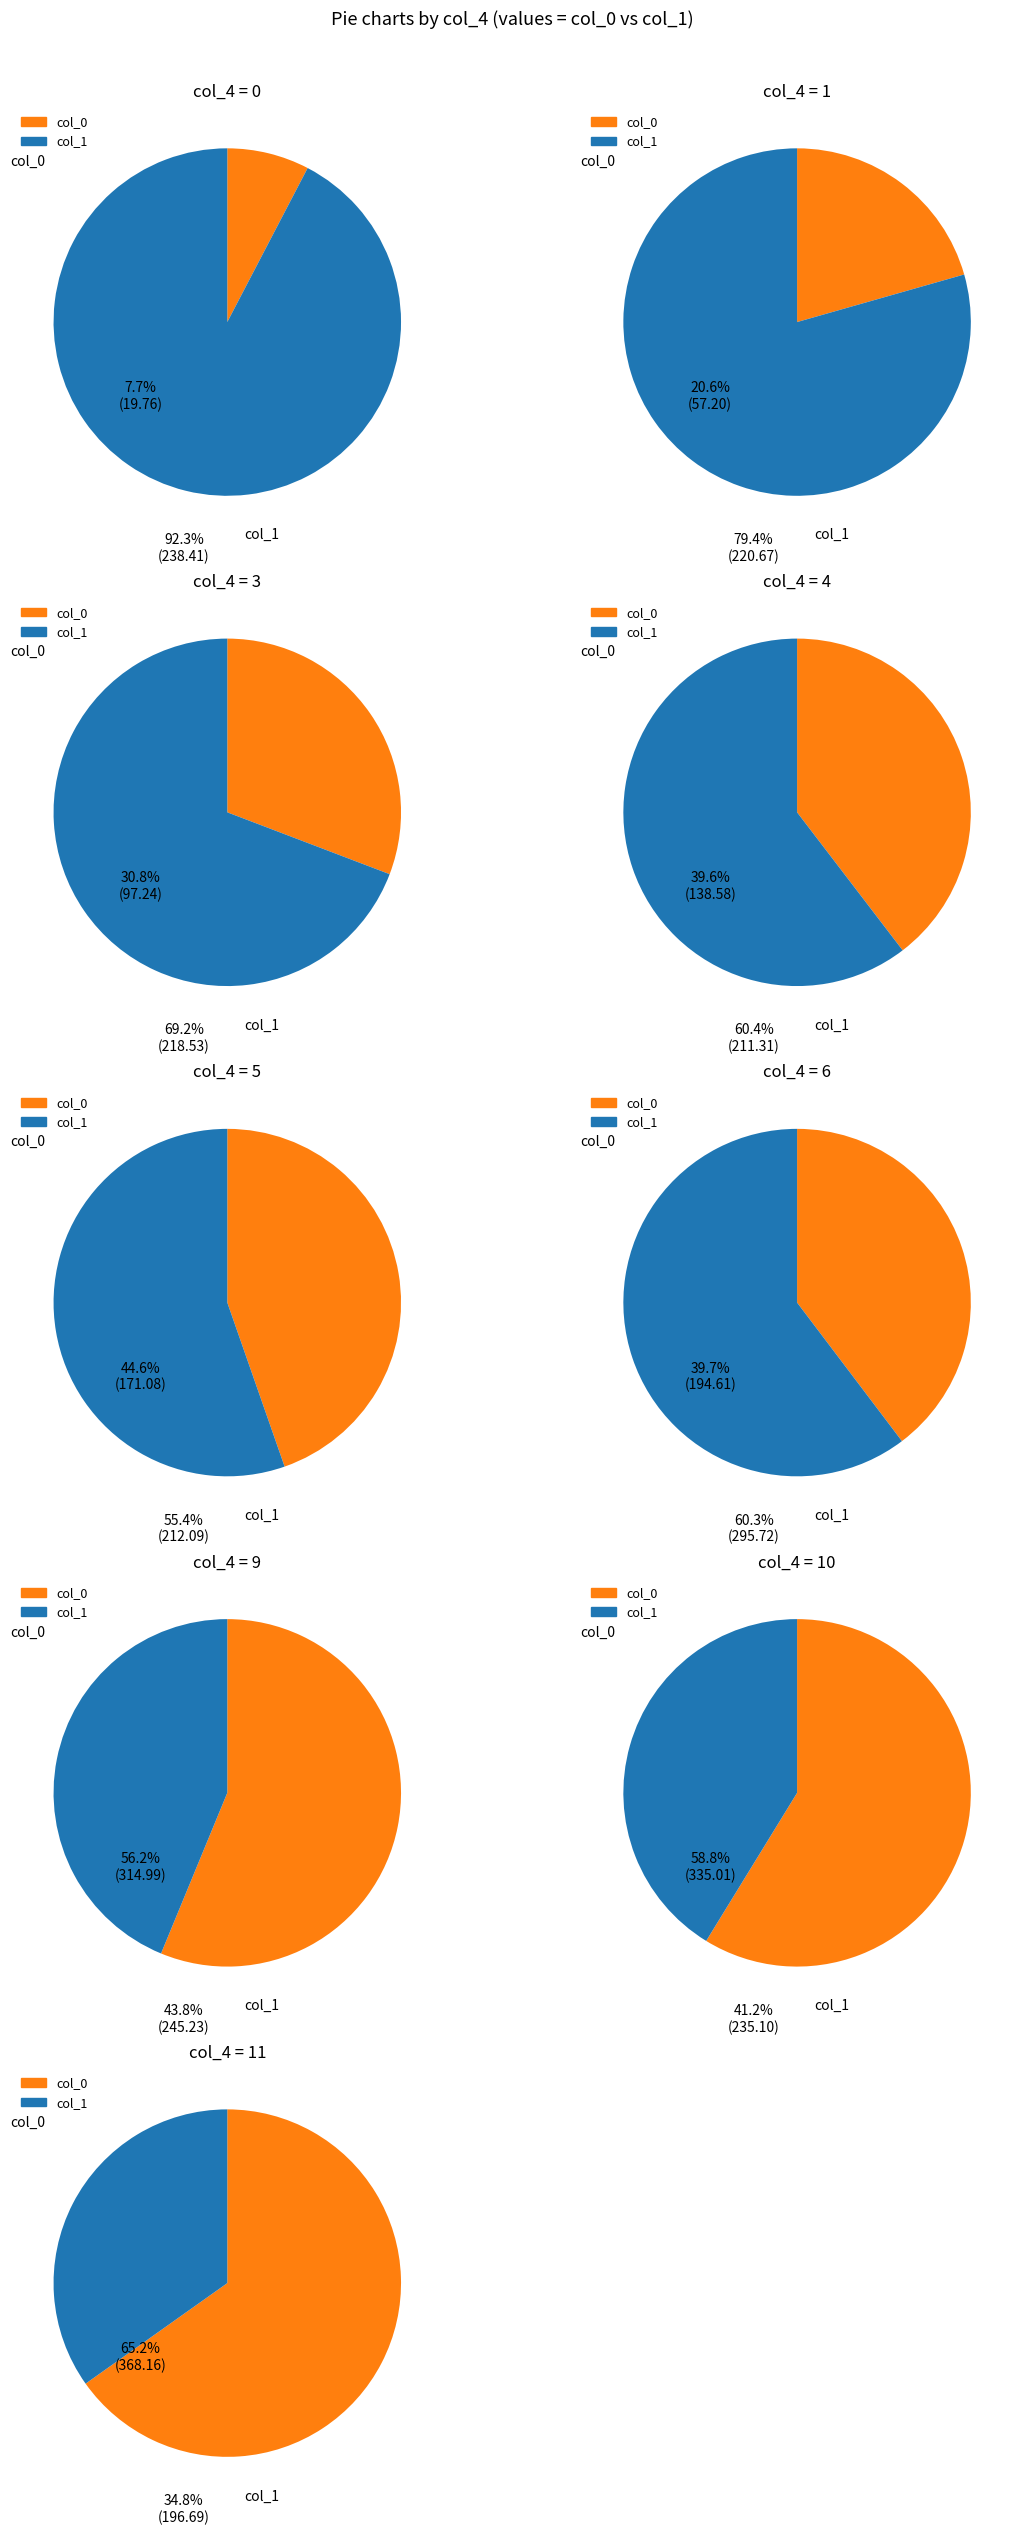

What is the change in value from 3 to 5?

+73.8